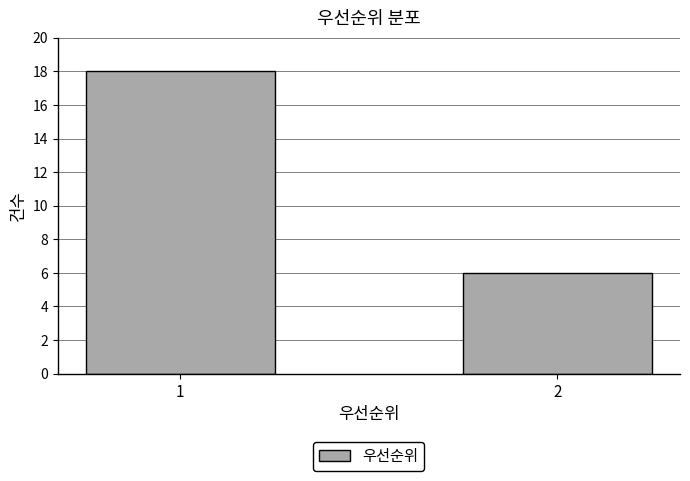

Reading left to right, transcribe all the data shown in this chart.

1=18	2=6